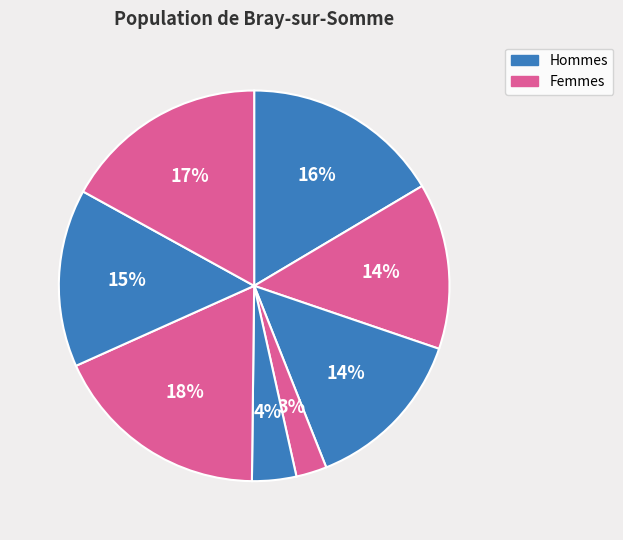

Count the number of slices in the pie.

8